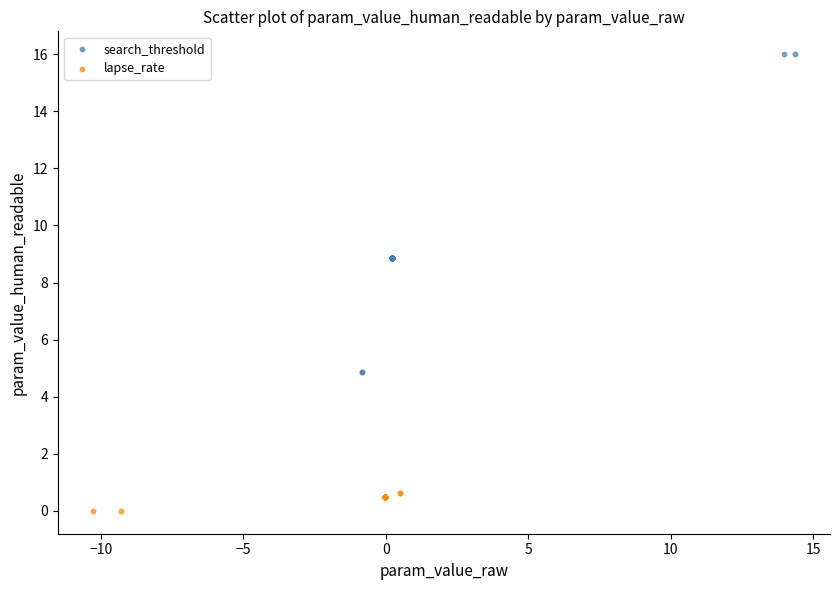

Which series reaches the minimum Y coordinate?

lapse_rate